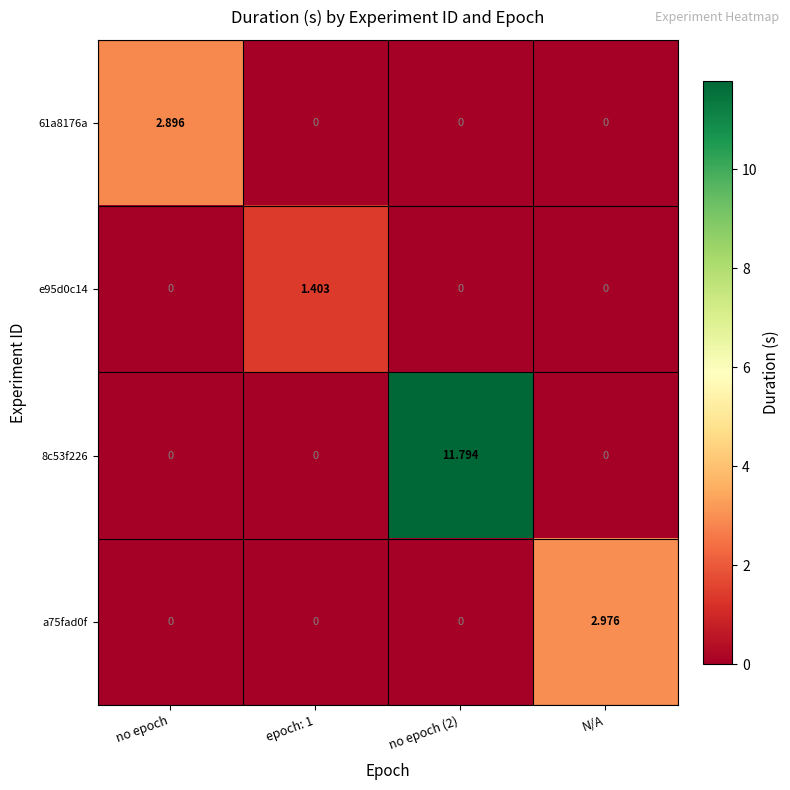

How many positive values does the a75fad0f series have?

1